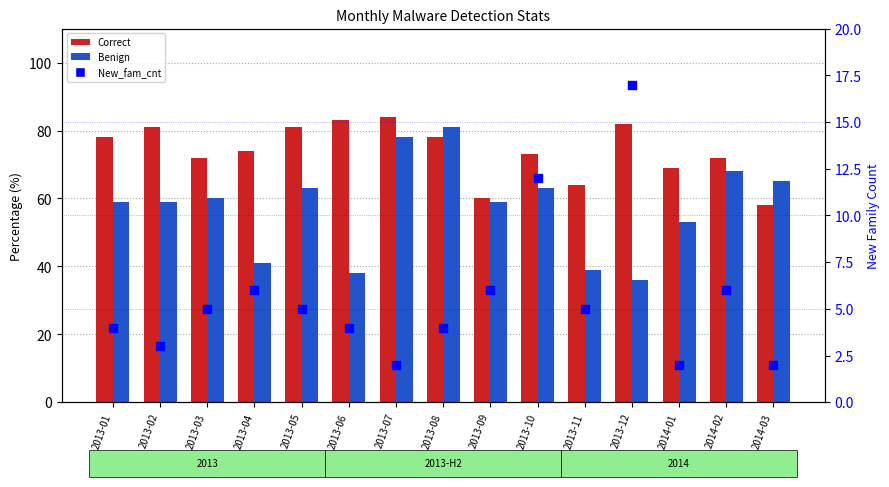

Which series has the largest total across all categories?

Correct